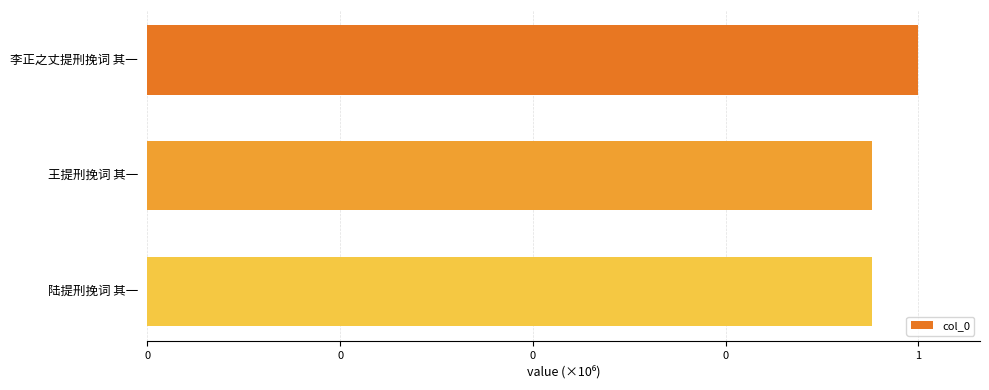

Are the bars horizontal?

Yes